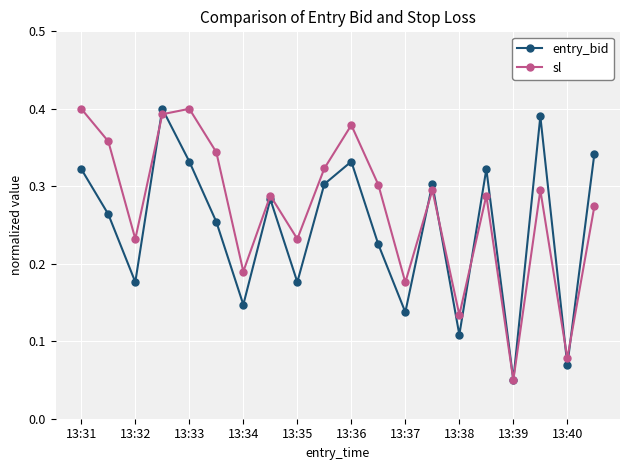

List the series in order of their overall mean, lowest first.

entry_bid, sl